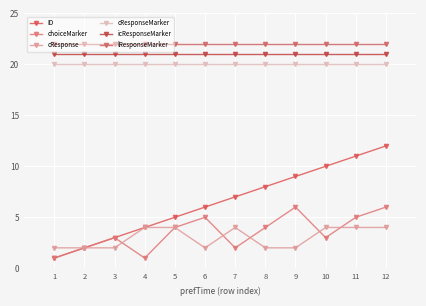

Which series changed the most between 2 and 4?

ID